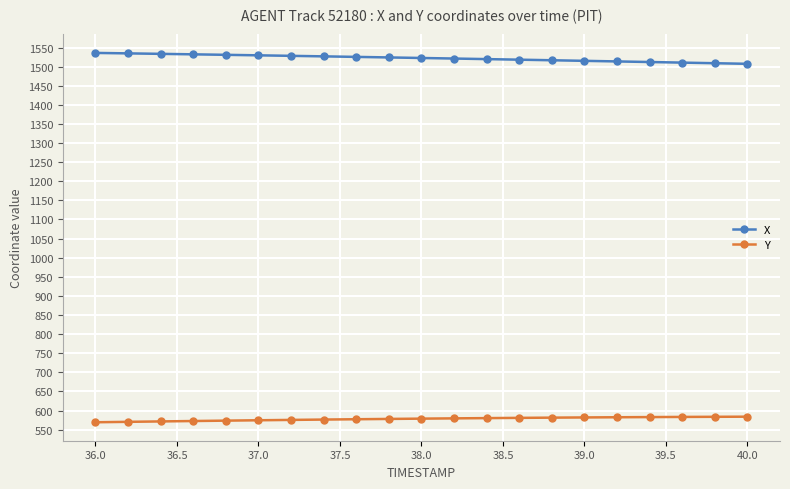

Count the number of categories in the chart.

21